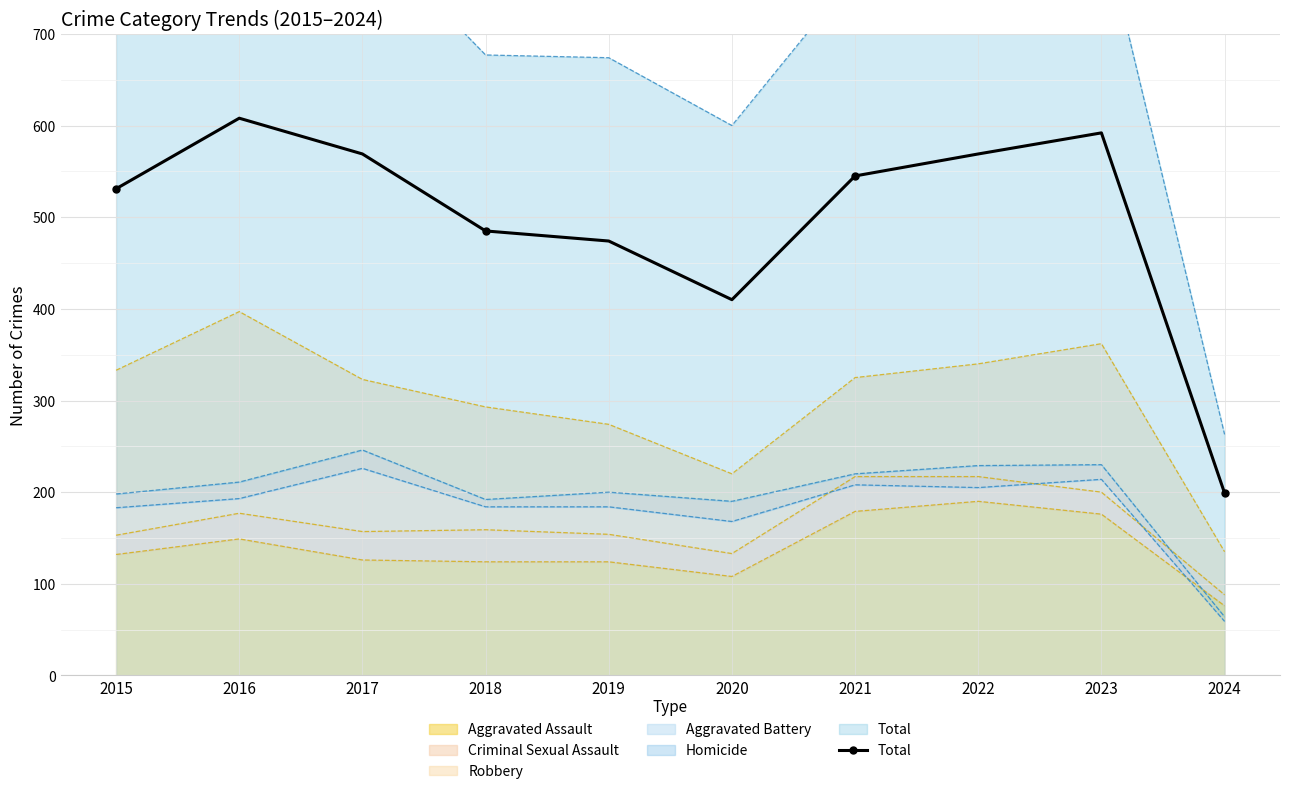

What is the value of the 1st point from the left?

531